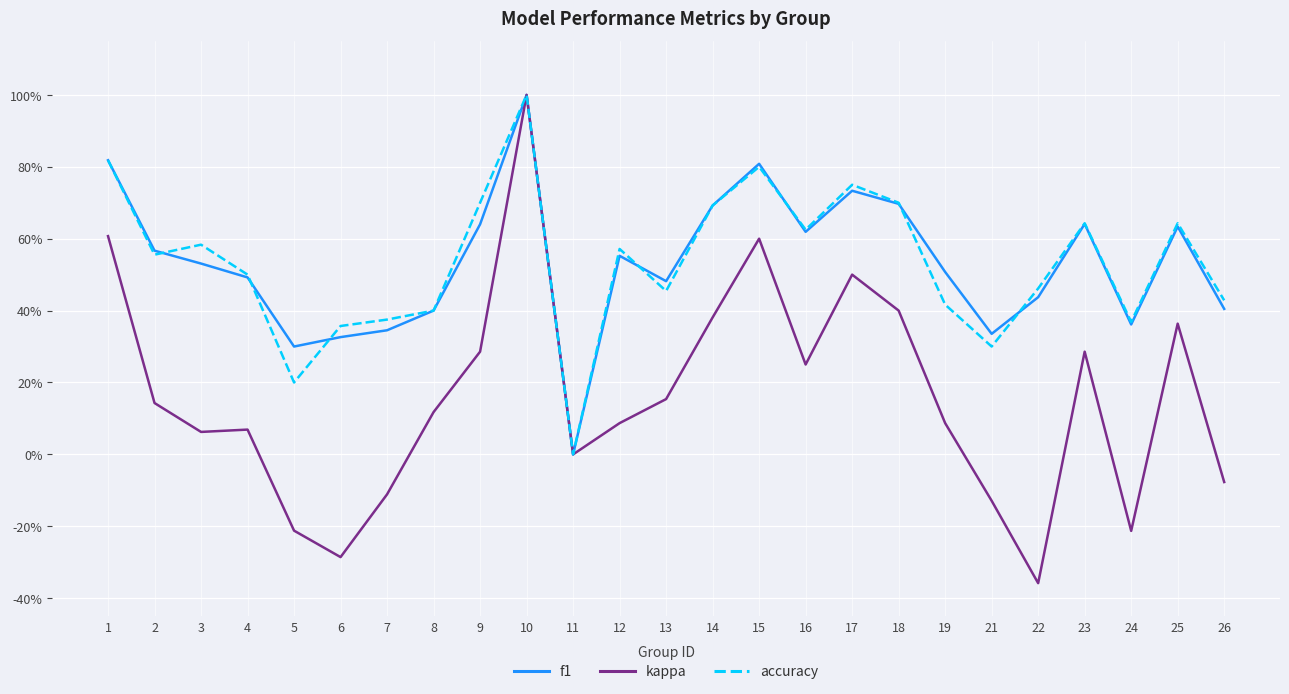

Is this an area chart (filled region under the line)?

No